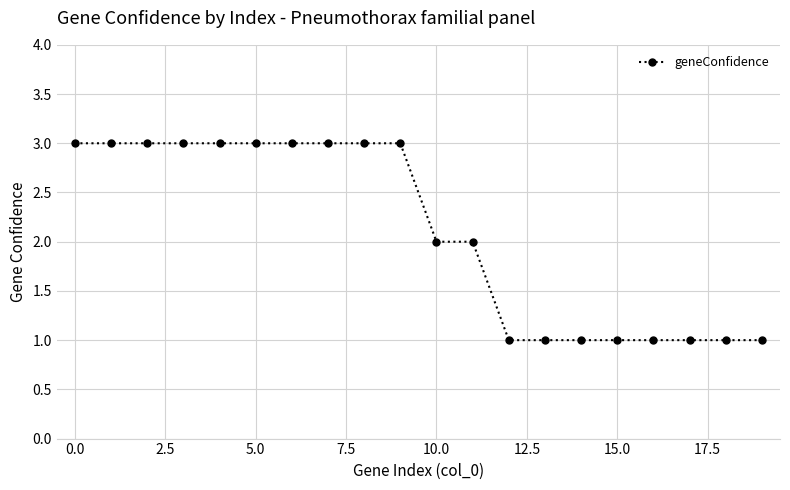

What is the value of the 16th point from the left?

1